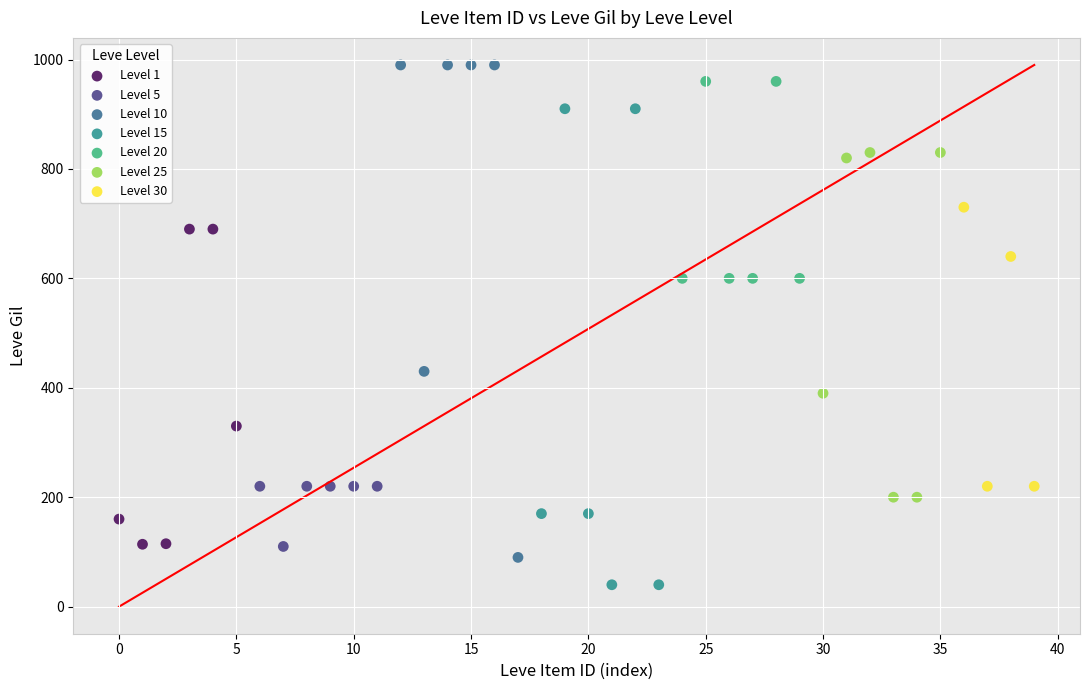

What are all the series names shown in the legend?

Level 1, Level 5, Level 10, Level 15, Level 20, Level 25, Level 30